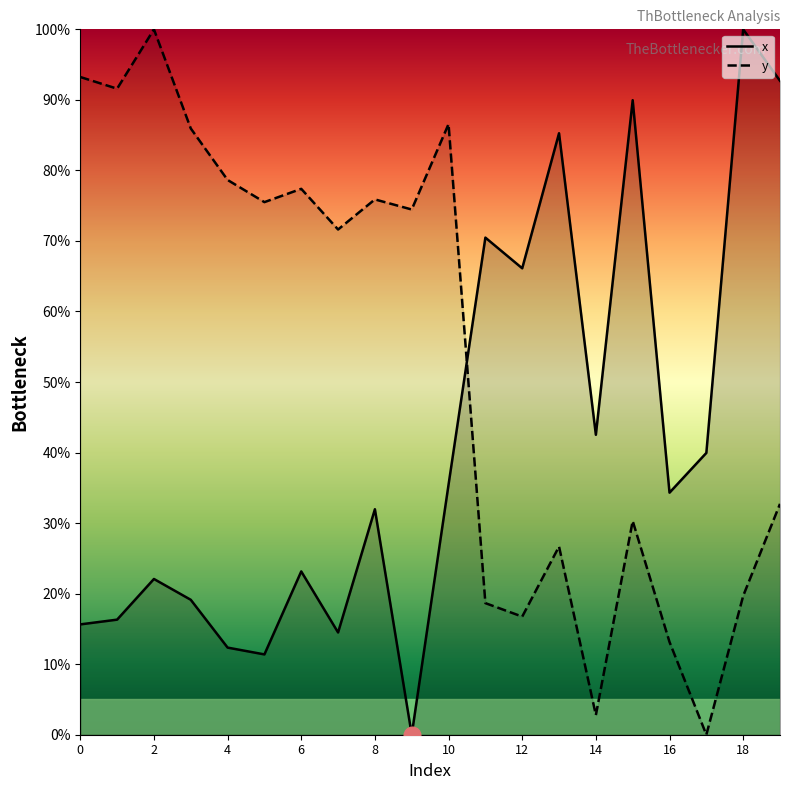

What is the difference between the highest and lowest values at 10?

51.1